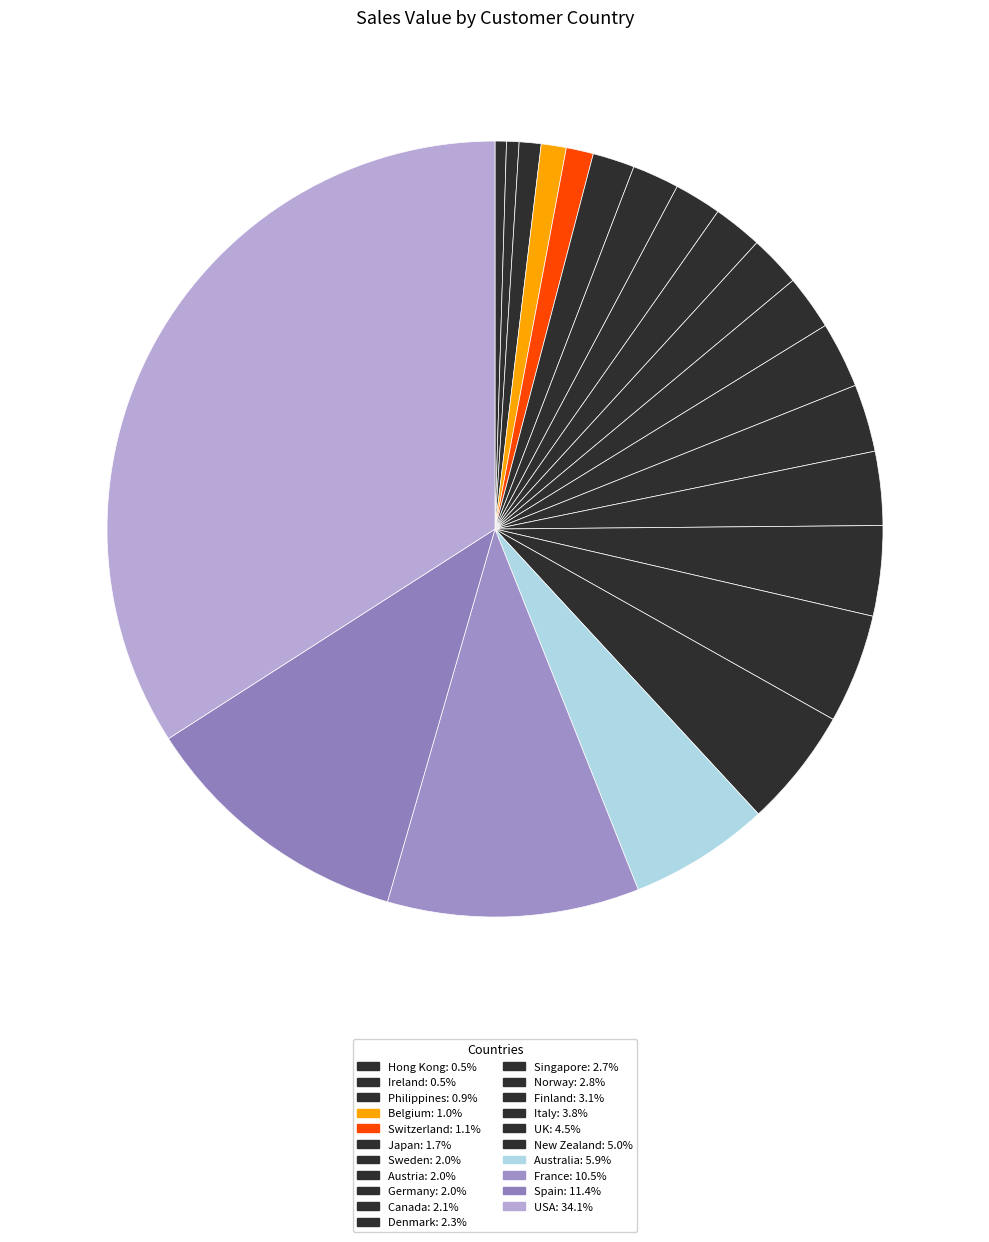

Which category has the smallest portion of the pie?

Hong Kong